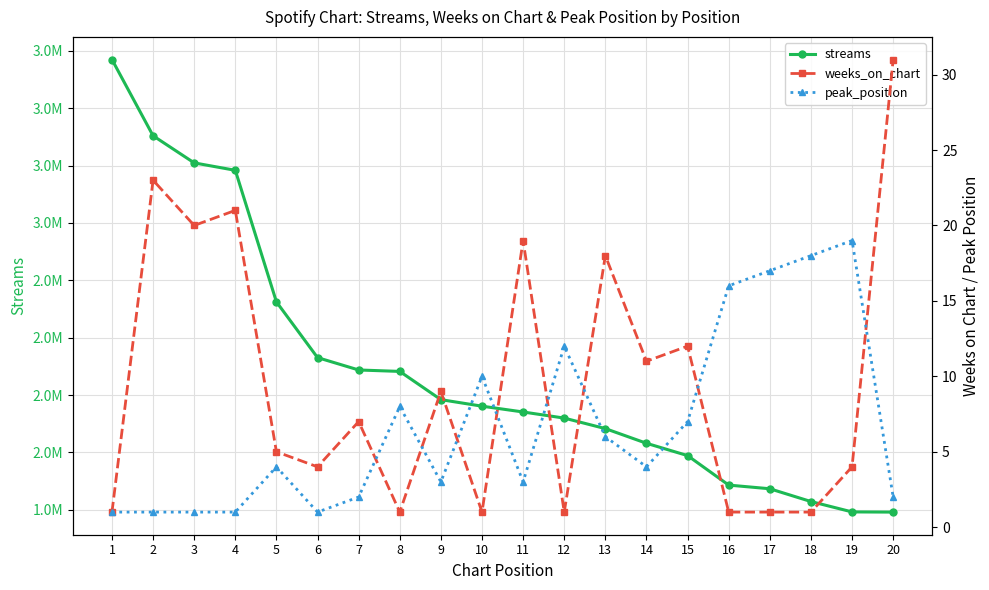

What is the lowest value of the weeks_on_chart series?

1